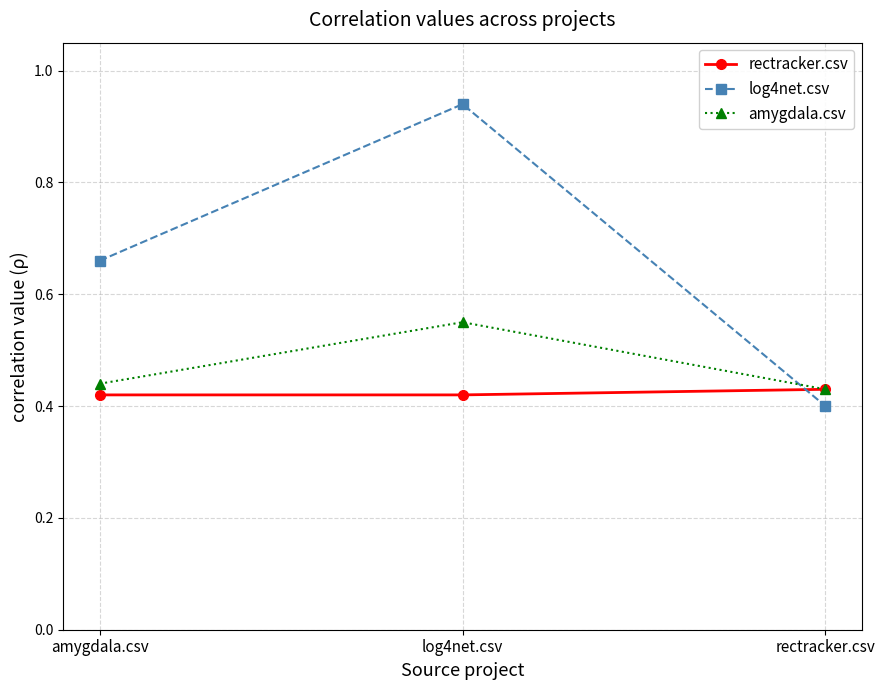

At which category is the sum across all series the highest?

log4net.csv